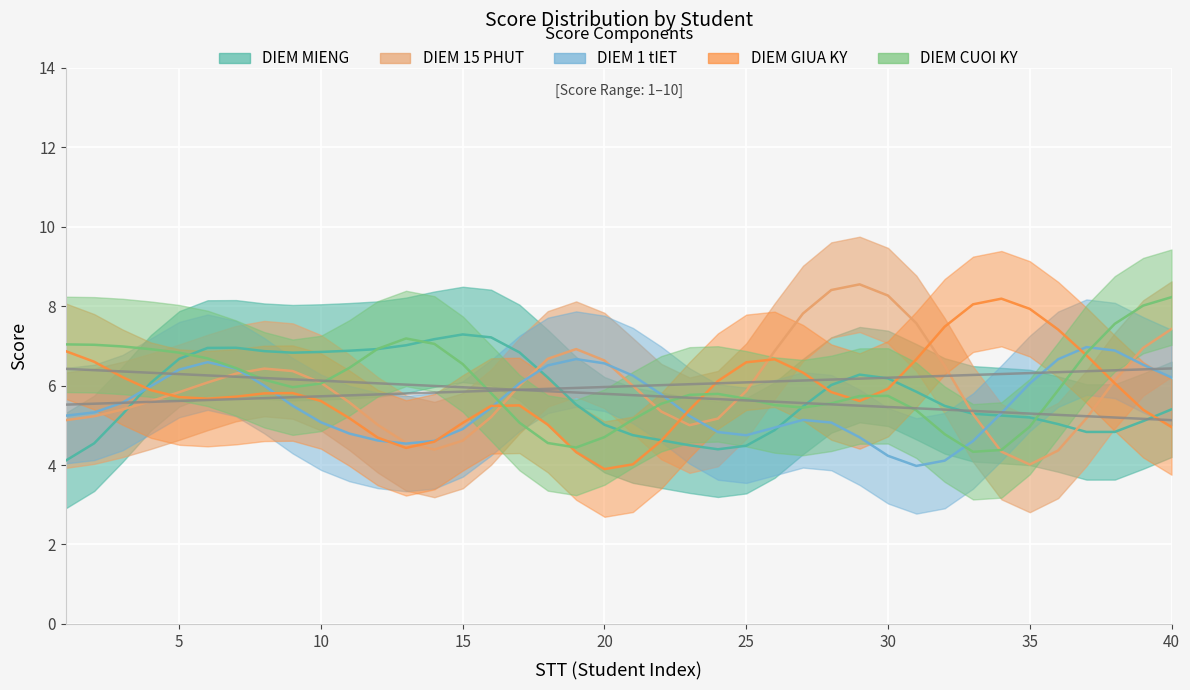

What are all the series names shown in the legend?

DIEM MIENG, DIEM 15 PHUT, DIEM 1 tIET, DIEM GIUA KY, DIEM CUOI KY